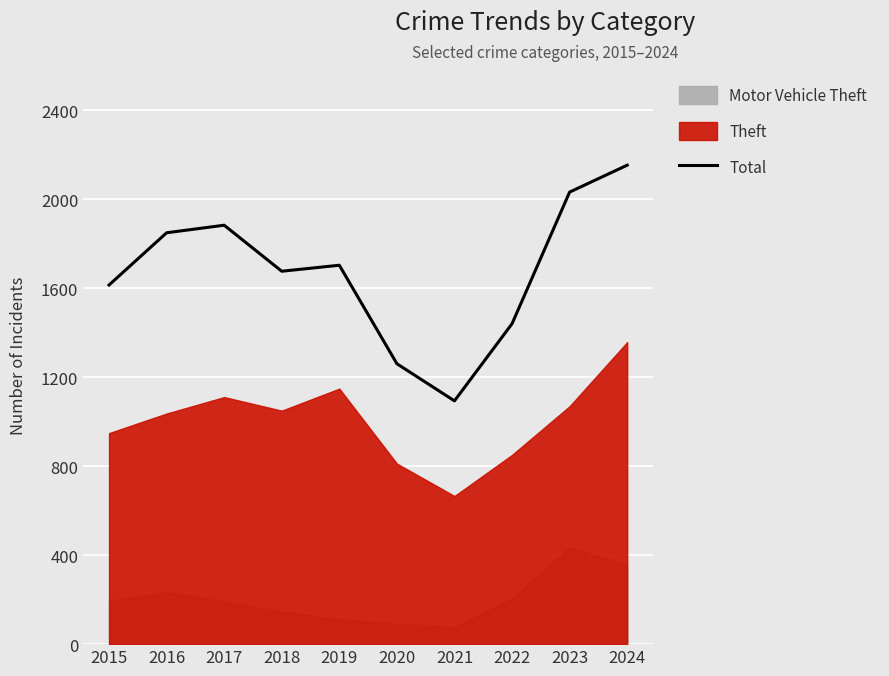

Rank the categories by value from lowest to highest.

2021, 2020, 2022, 2015, 2018, 2019, 2016, 2017, 2023, 2024